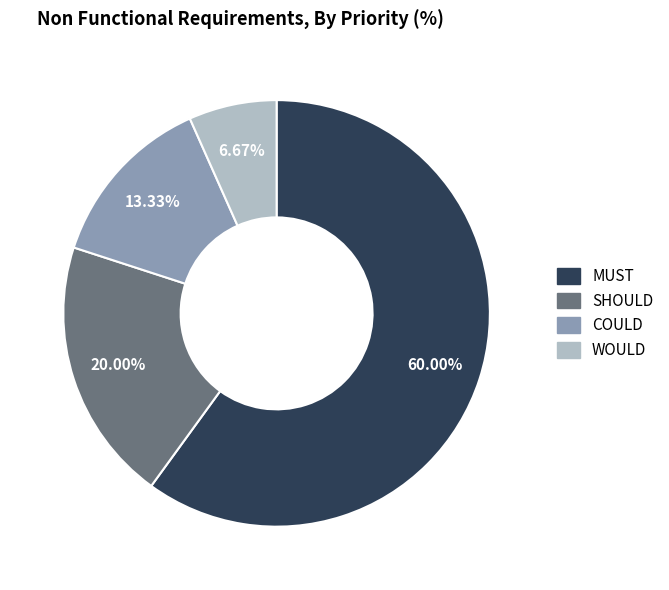

To the nearest percent, what is the average slice percentage?

25%